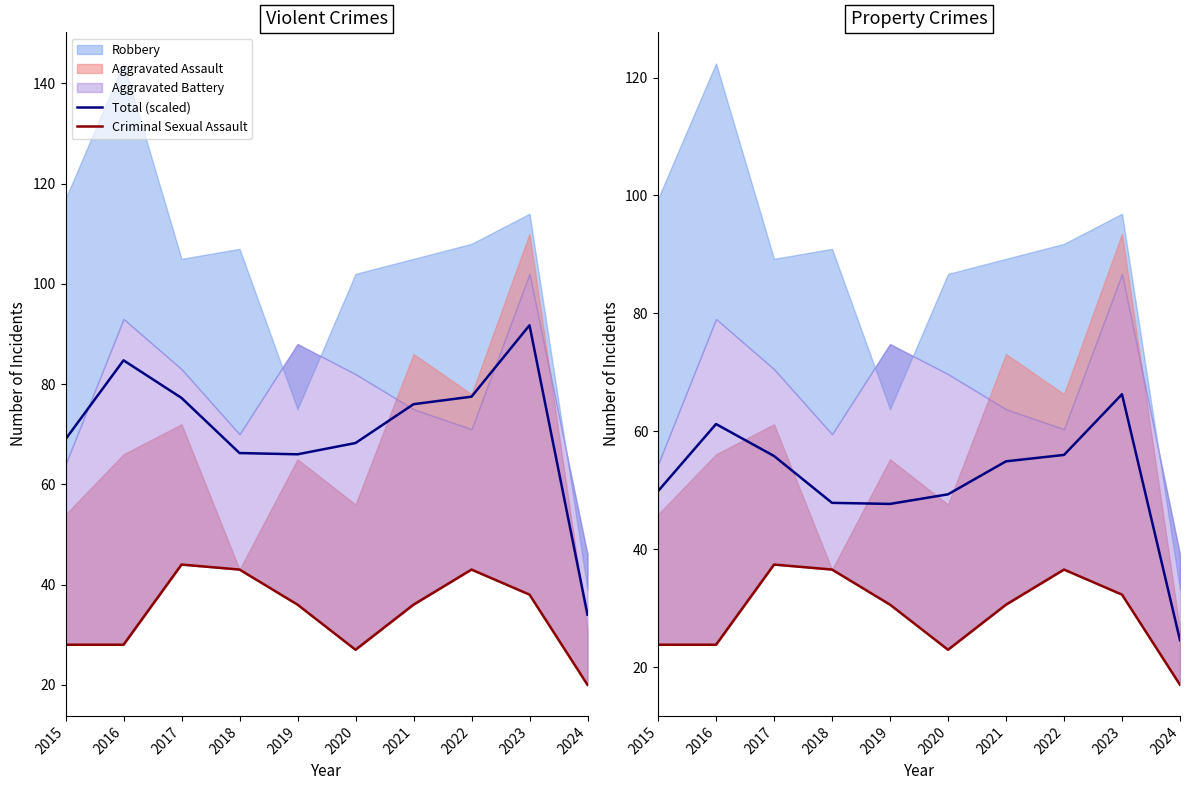

At which category does Total (scaled) reach its first local valley?

2019